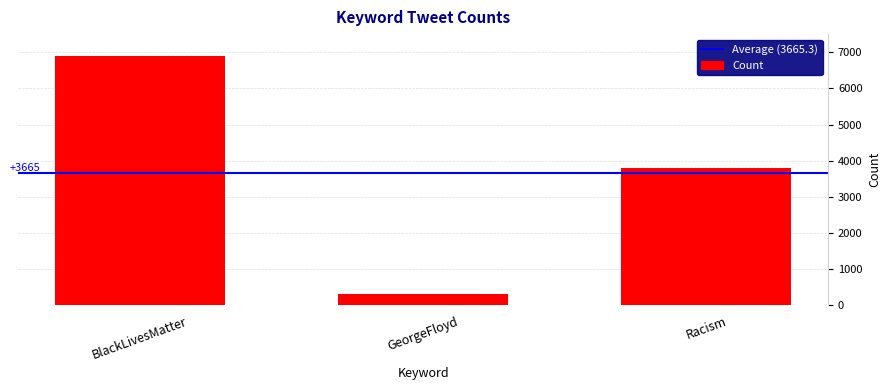

The value at GeorgeFloyd is 80. True or false?

False